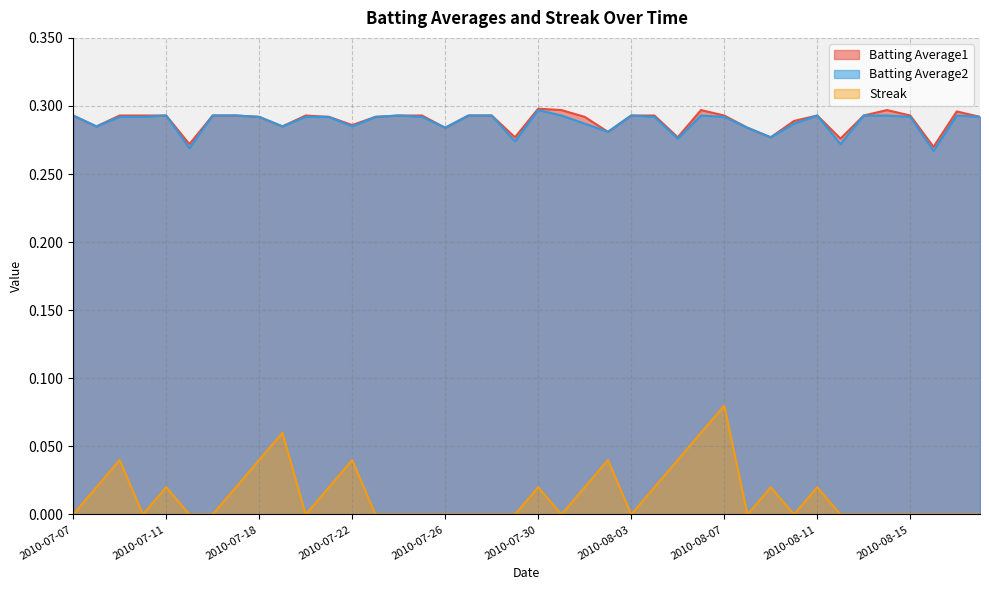

Between 2010-08-10 and 2010-08-01, which is larger?

2010-08-01